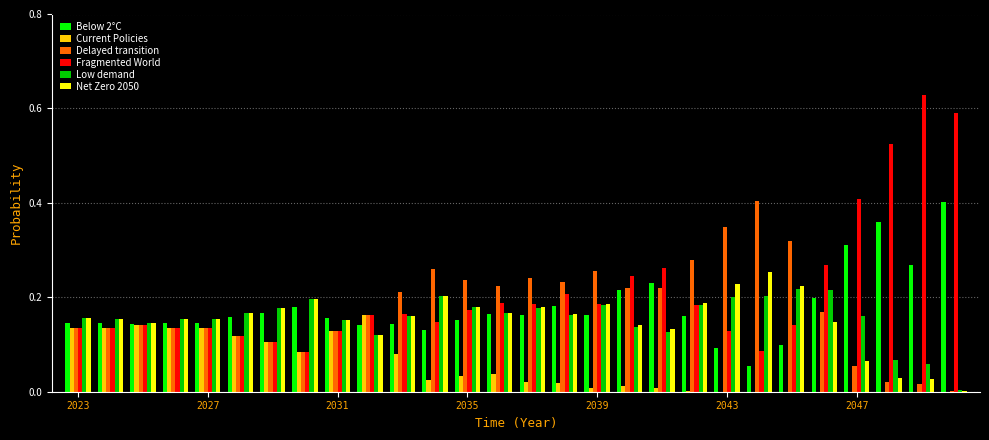

What is the sum of all Low demand values?

4.4